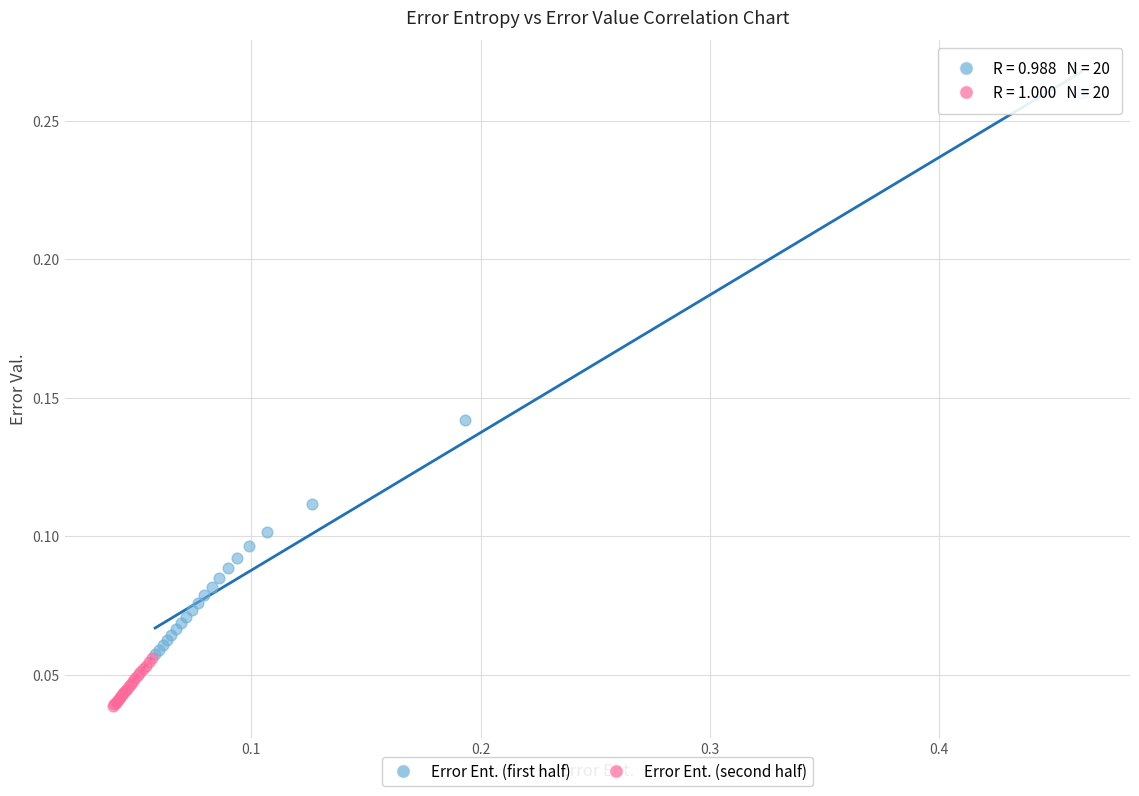

Which series reaches the maximum Y coordinate?

Error Ent. (first half)